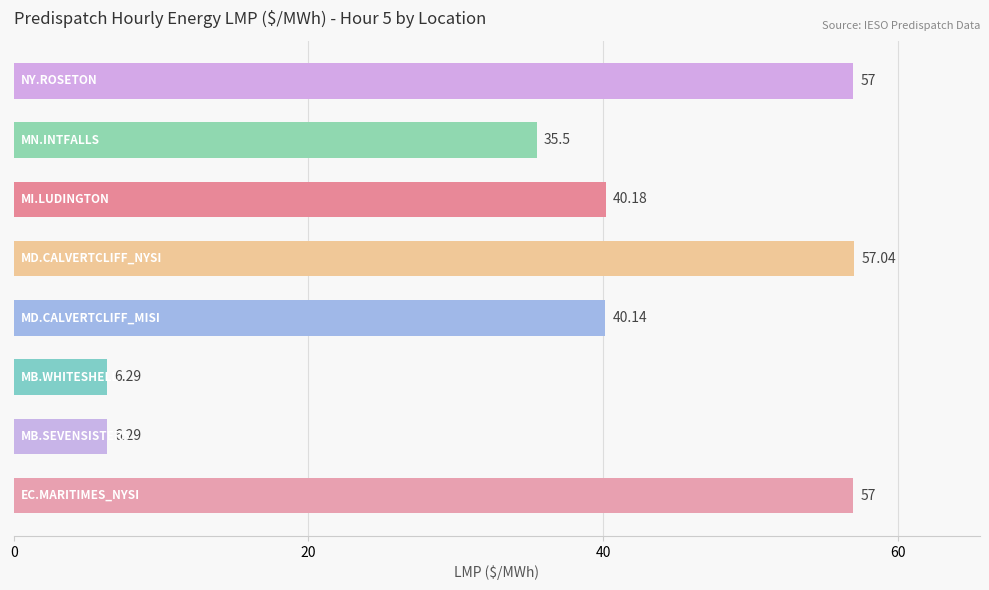

What is the sum of all values?

299.4